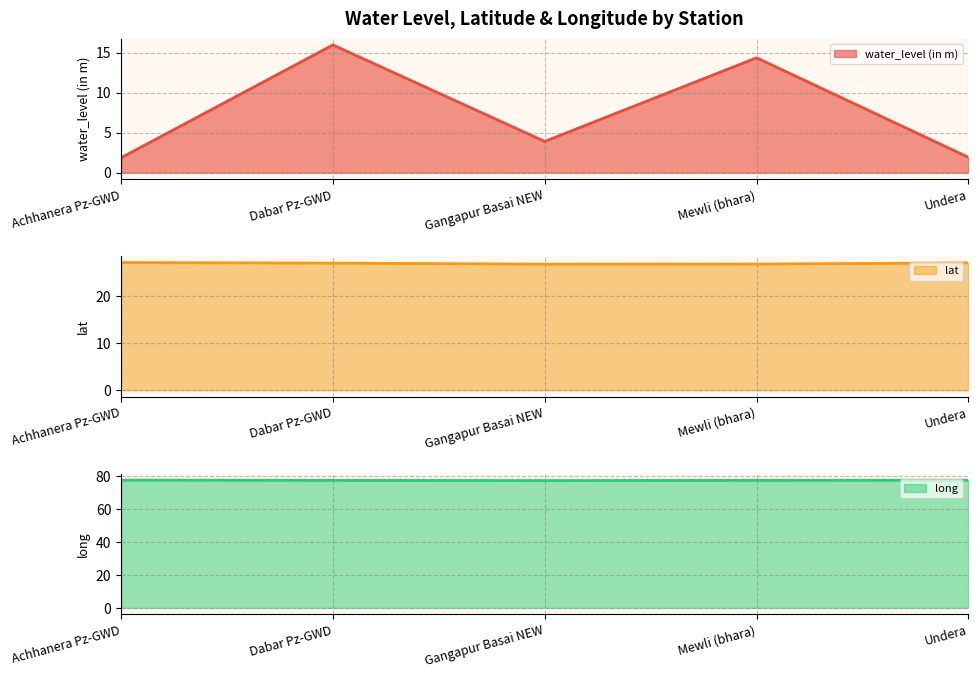

At which category is the sum across all series the highest?

Dabar Pz-GWD